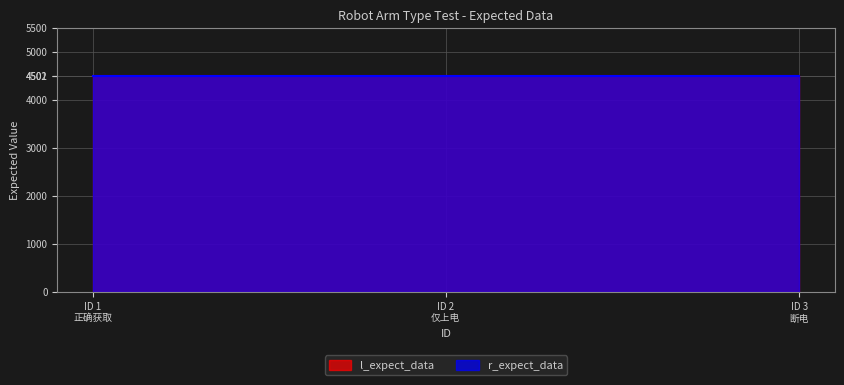

Is it true that r_expect_data equals 4502 at 2?

True